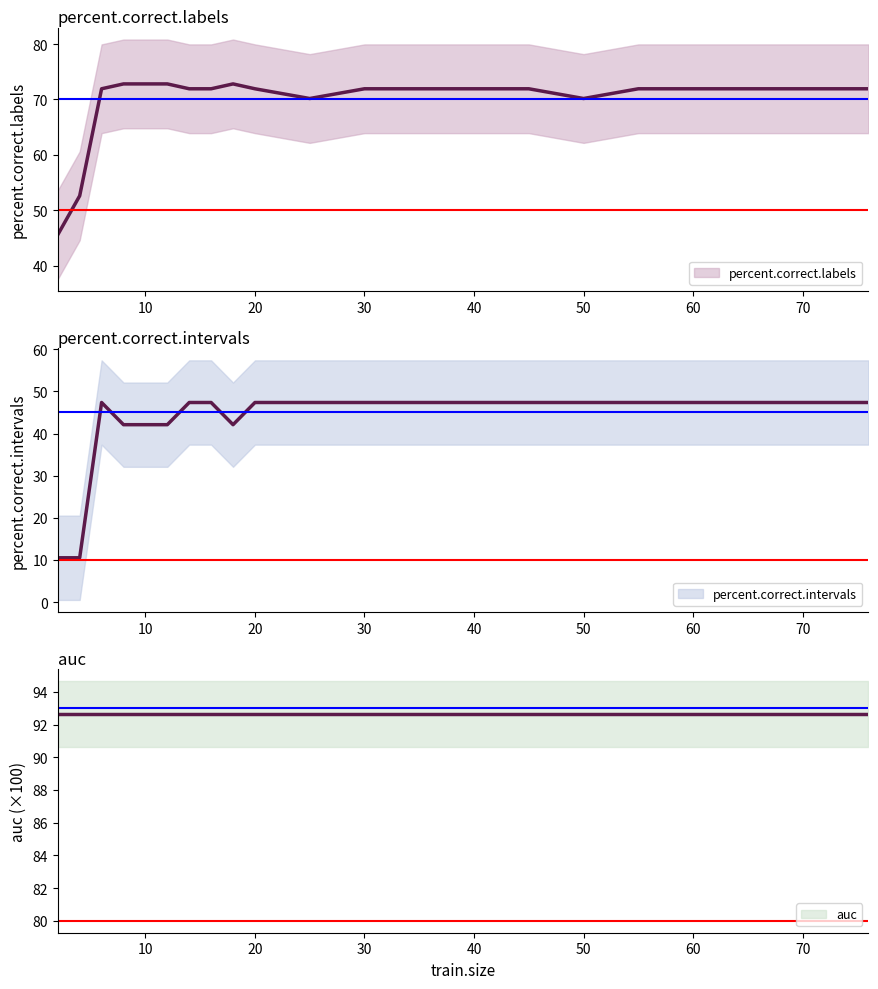

What is the value of the percent.correct.intervals point at the 3rd from the left?

47.4